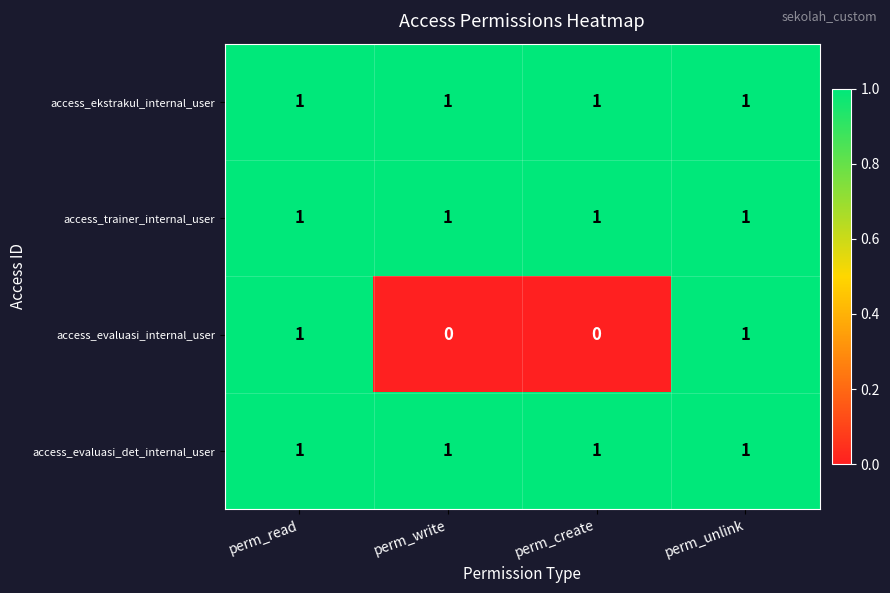

True or false: access_evaluasi_det_internal_user has a value of 1 at perm_read.

True